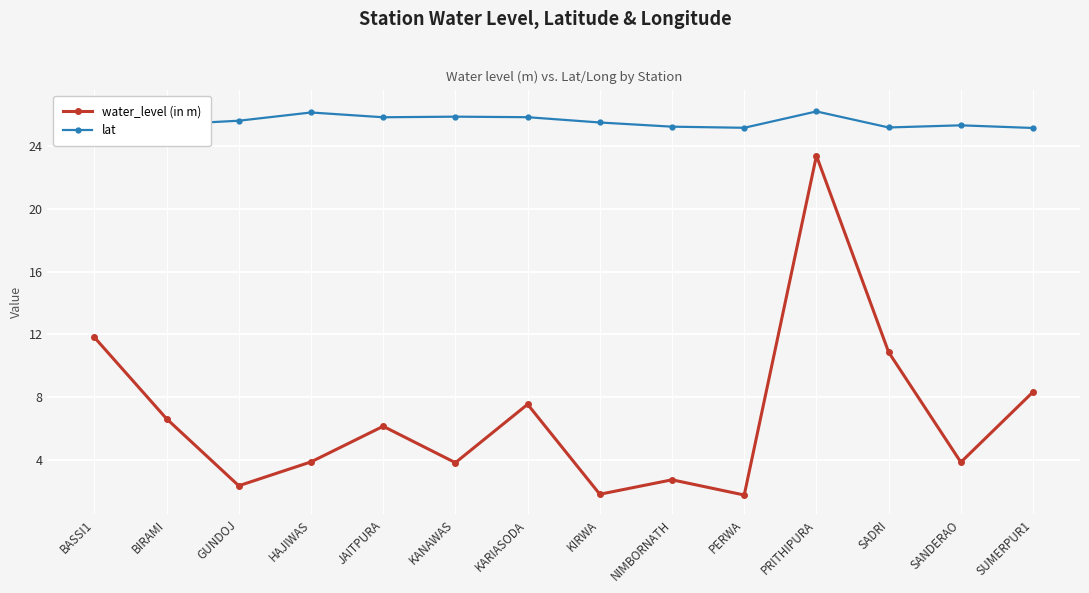

Which series has the largest range (max minus min)?

water_level (in m)